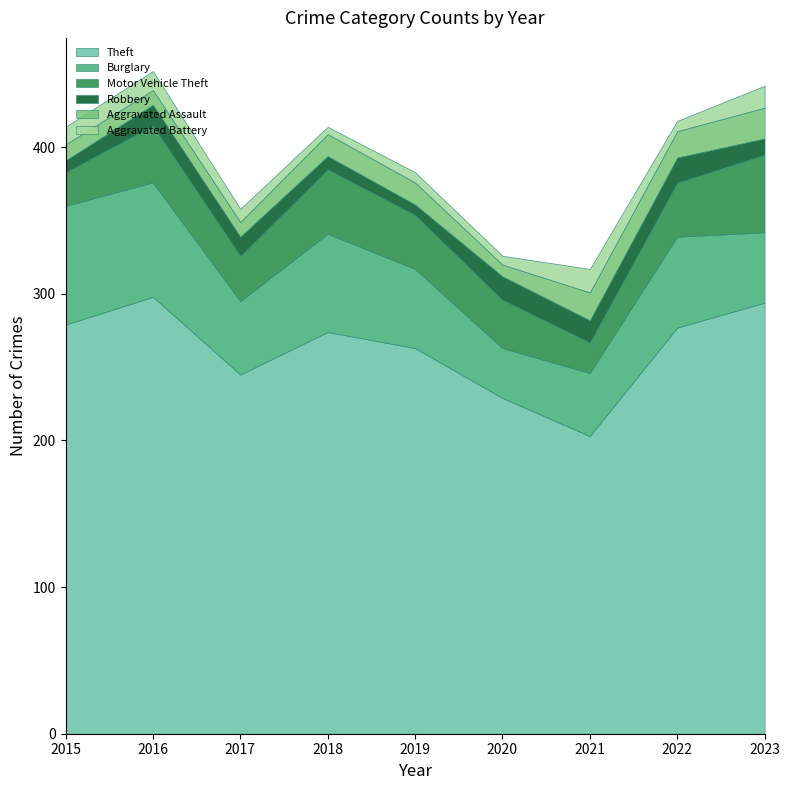

Reading right to left, transcribe all the data shown in this chart.

Theft: 294	277	203	229	263	274	245	298	279
Burglary: 48	62	43	34	54	67	50	78	81
Motor Vehicle Theft: 53	37	21	33	37	44	31	39	23
Robbery: 11	17	15	16	7	9	13	14	8
Aggravated Assault: 21	18	19	8	15	15	10	10	11
Aggravated Battery: 15	7	16	6	7	5	9	13	12